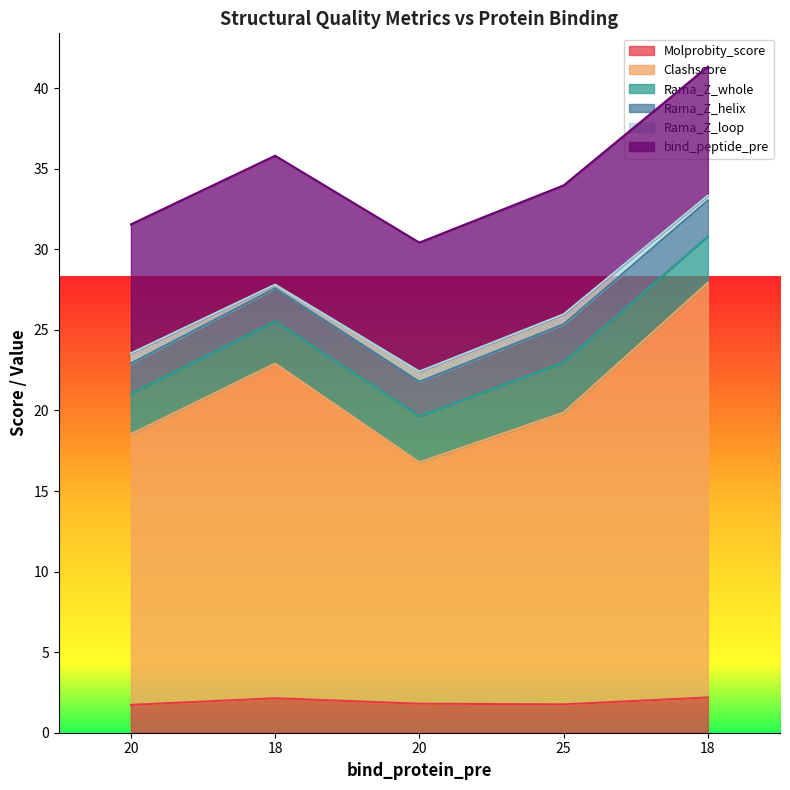

At how many categories does at least one series exceed 7?

5